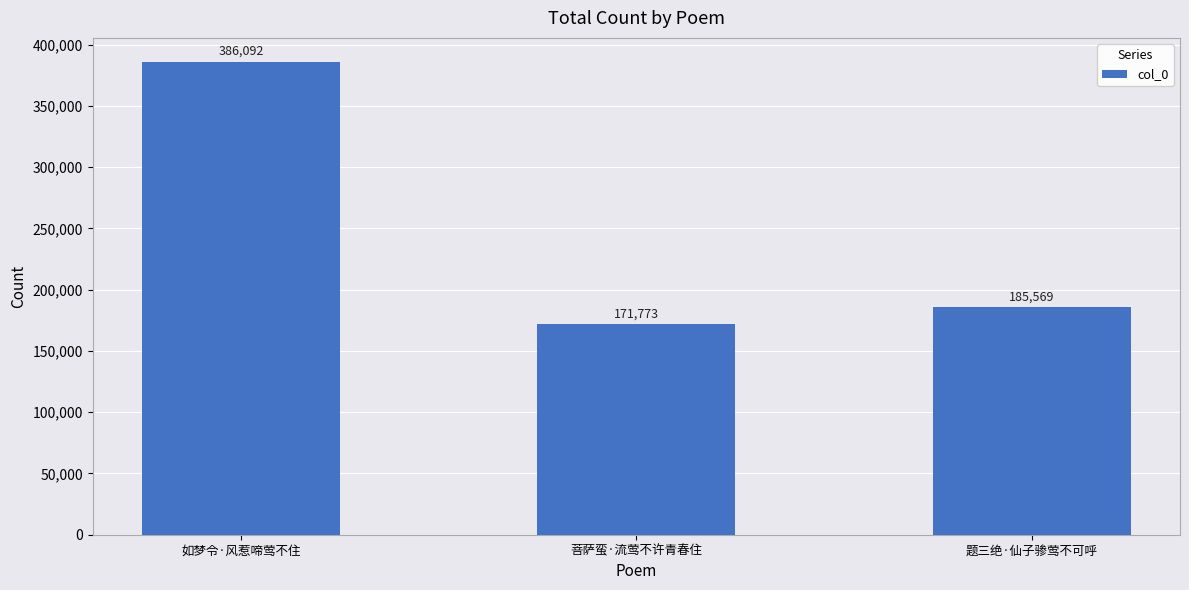

Which label corresponds to the smallest value in the chart?

菩萨蛮·流莺不许青春住